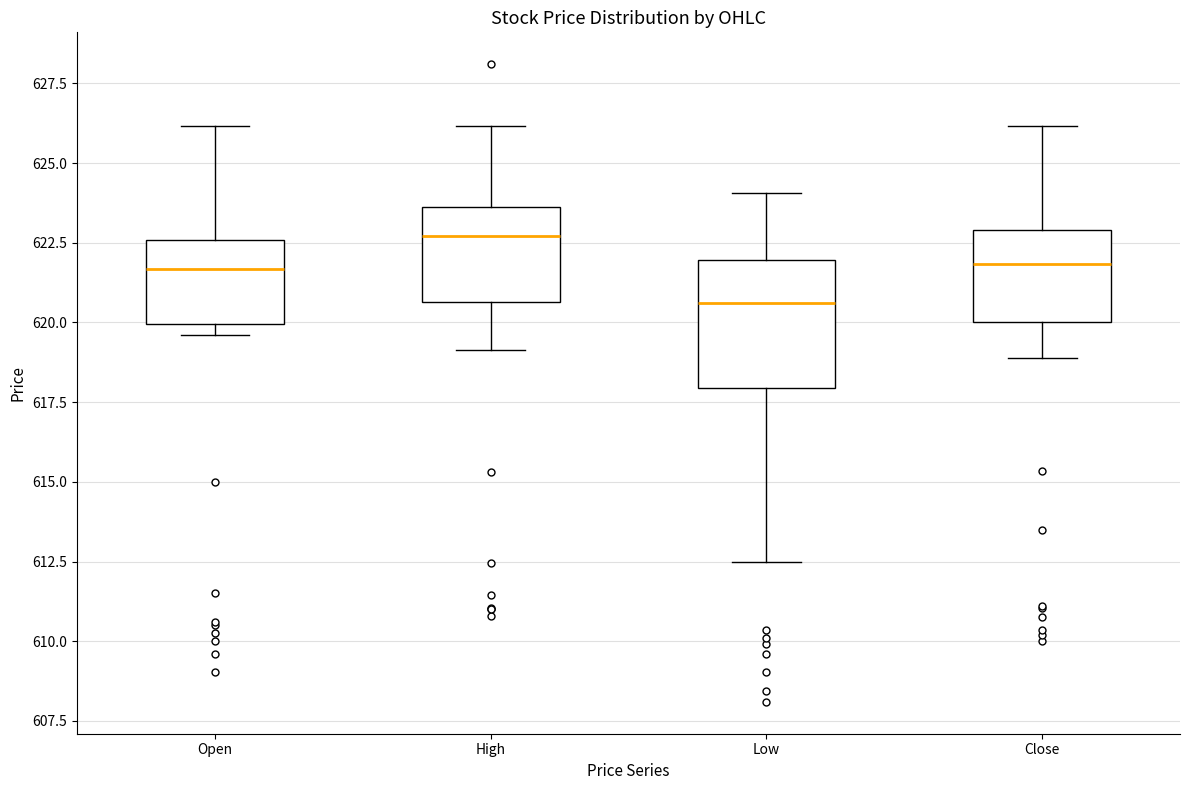

Reading left to right, transcribe this box plot: for each box, give where its median line is, the range the box spans, and where its two whiskers end, as read against the y-axis. The values are not printed on the chart, so give them approximately, as read against the axis.

Open: median 621.5, box 620.0 to 622.5, whiskers 619.5 to 626.0
High: median 622.5, box 620.5 to 623.5, whiskers 619.0 to 626.0
Low: median 620.5, box 618.0 to 622.0, whiskers 612.5 to 624.0
Close: median 622.0, box 620.0 to 623.0, whiskers 619.0 to 626.0